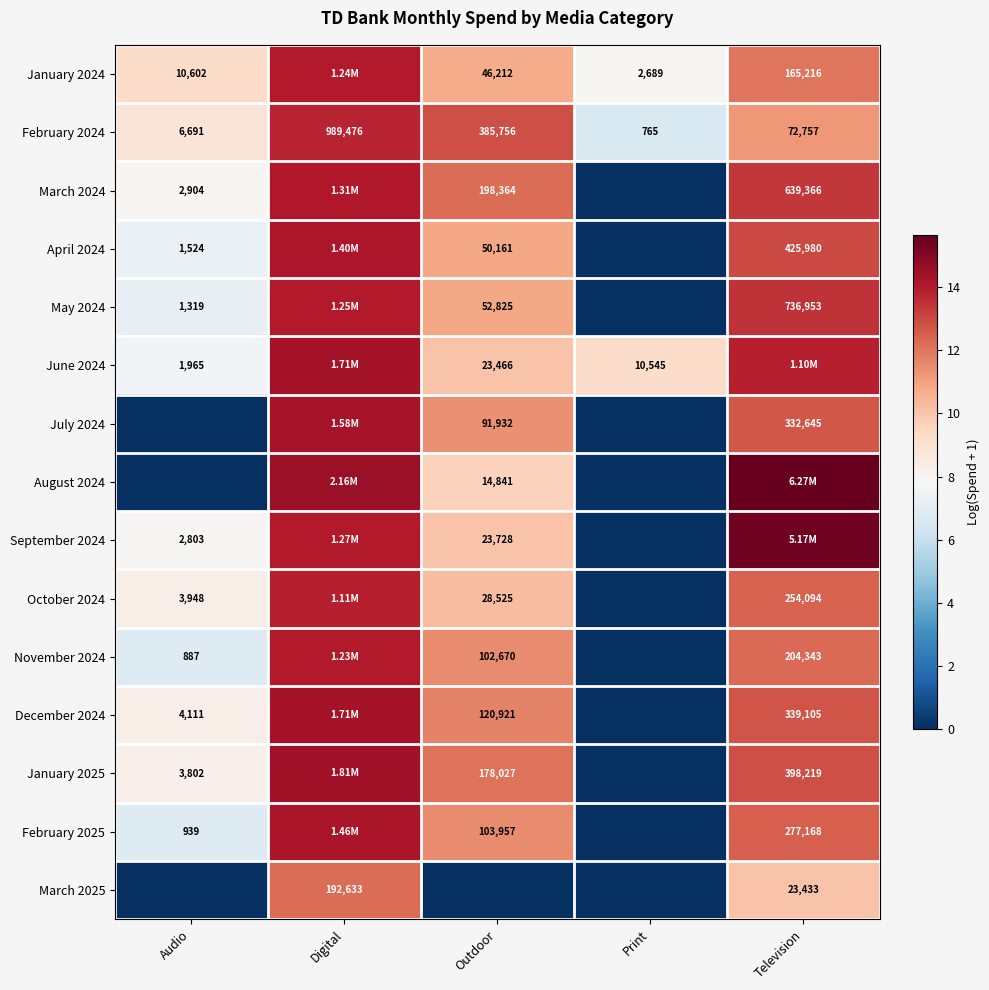

Which series has the largest range (max minus min)?

August 2024